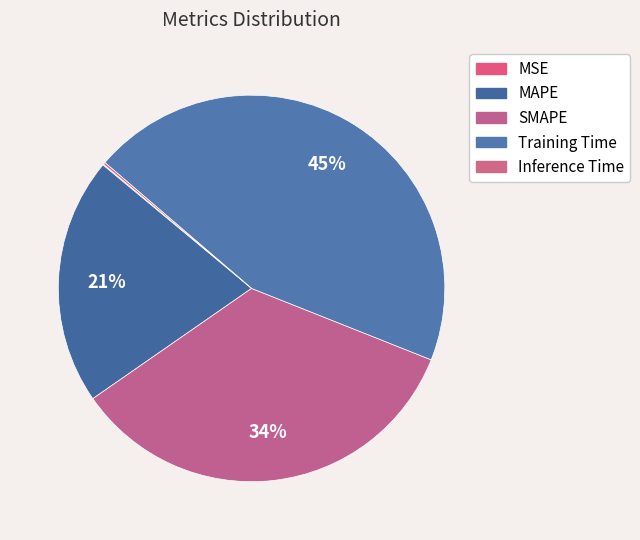

What is the total percentage of Training Time and SMAPE?

79.1%